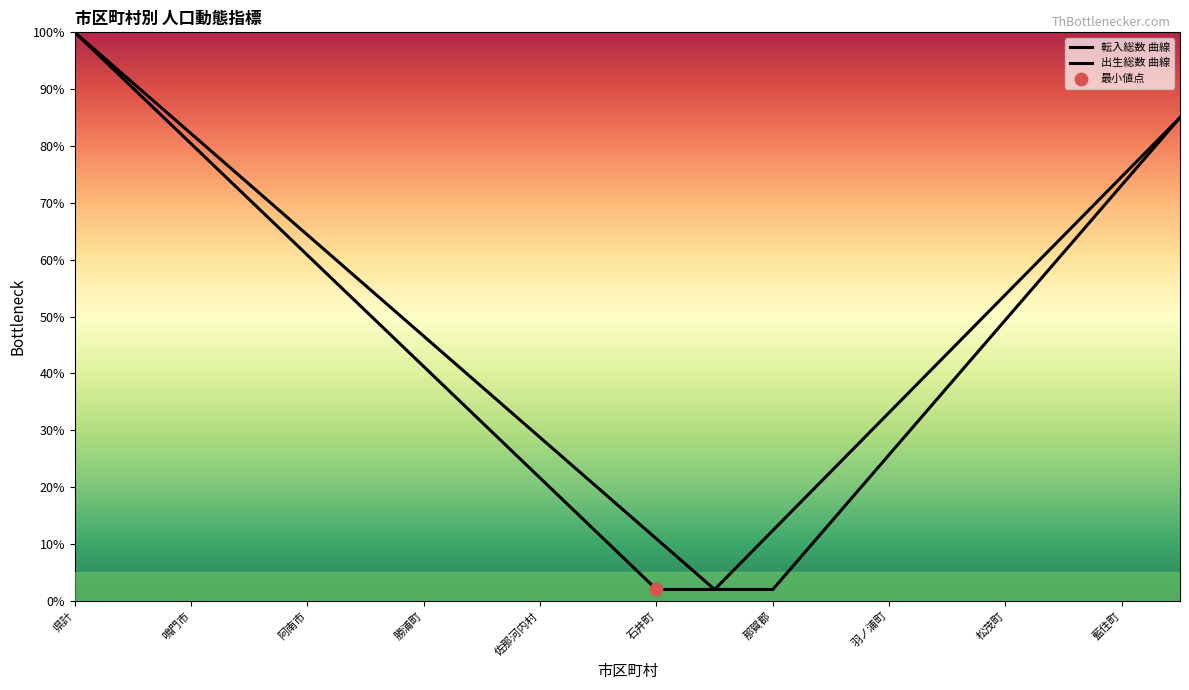

Which series has the widest spread of Y values?

転入総数 曲線